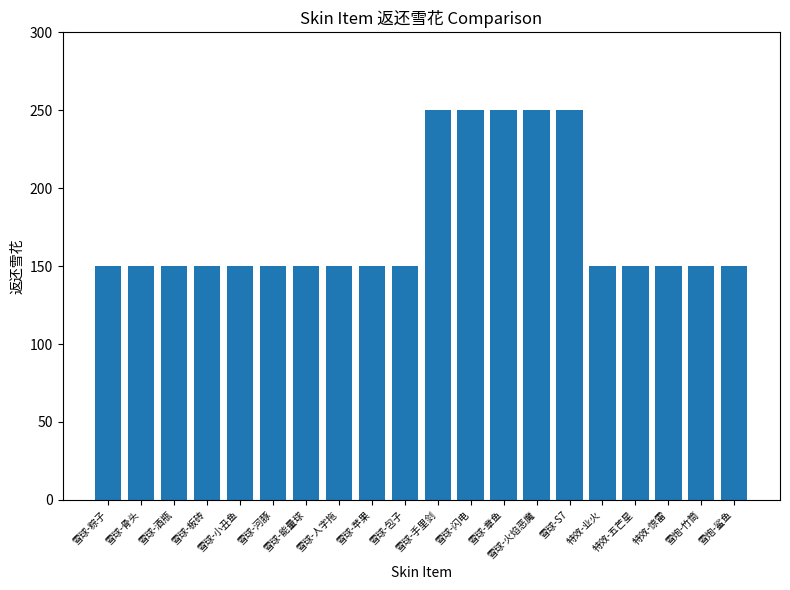

Reading left to right, what are all the values shown in this chart?

150	150	150	150	150	150	150	150	150	150	250	250	250	250	250	150	150	150	150	150